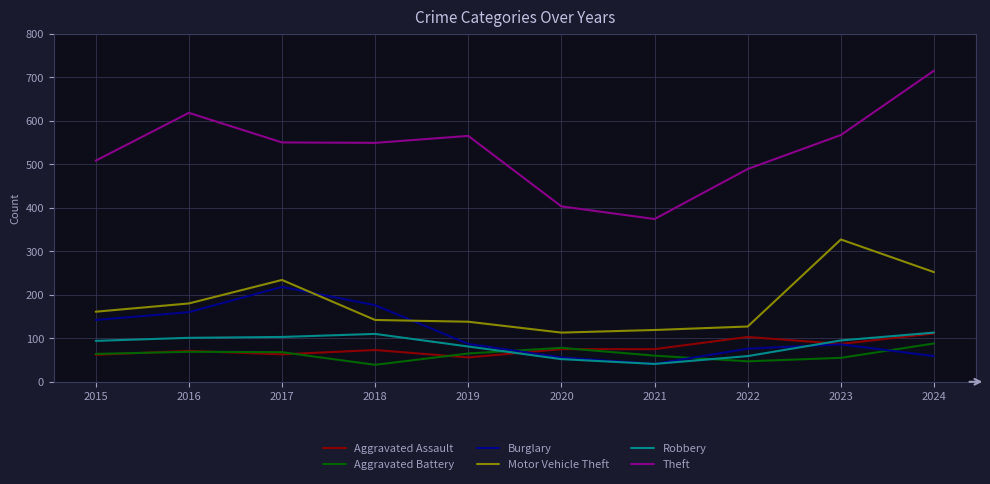

At which category is the sum across all series the highest?

2024